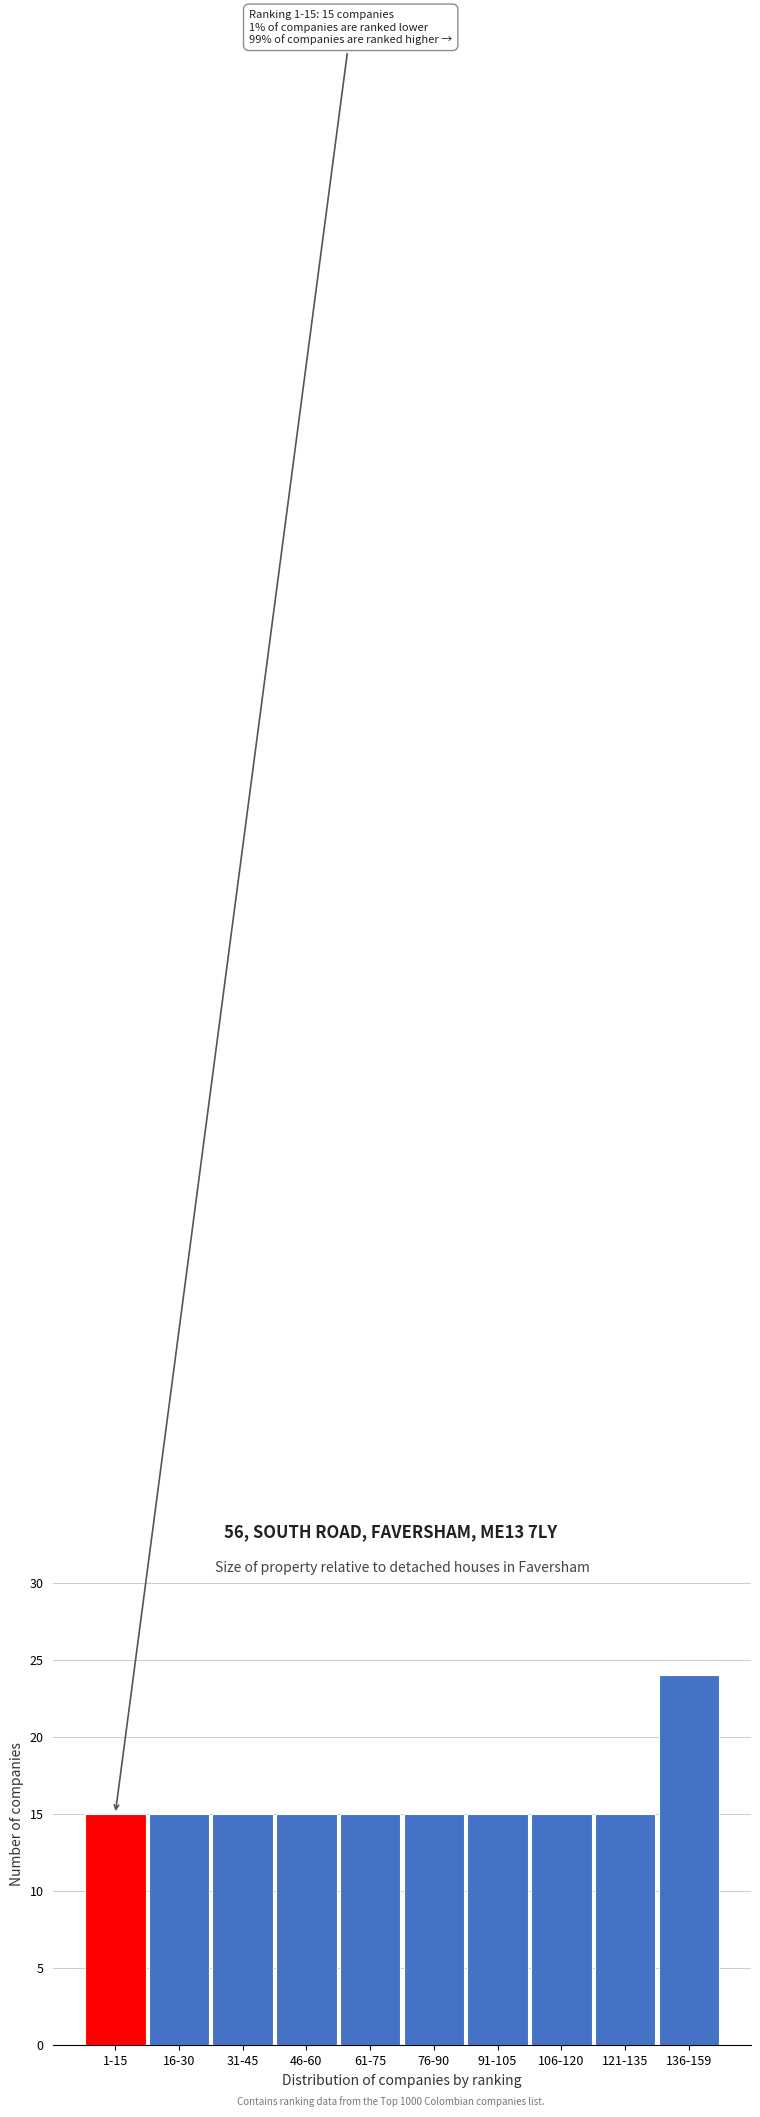

Reading left to right, what are all the values shown in this chart?

1-15=15	16-30=15	31-45=15	46-60=15	61-75=15	76-90=15	91-105=15	106-120=15	121-135=15	136-159=24